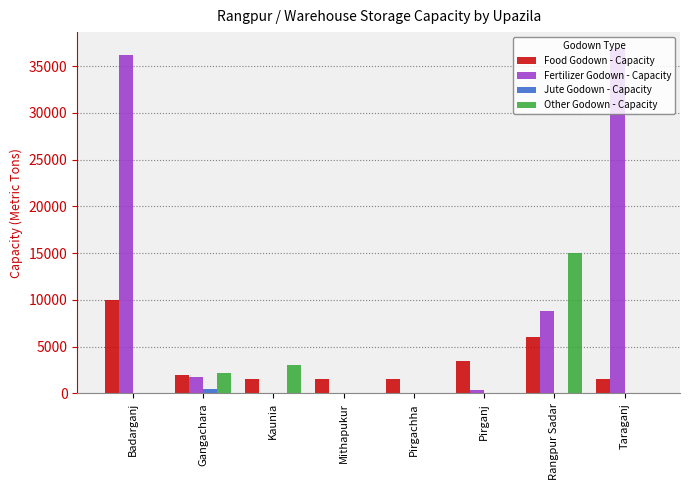

Which category has the highest value in the Food Godown - Capacity series?

Badarganj